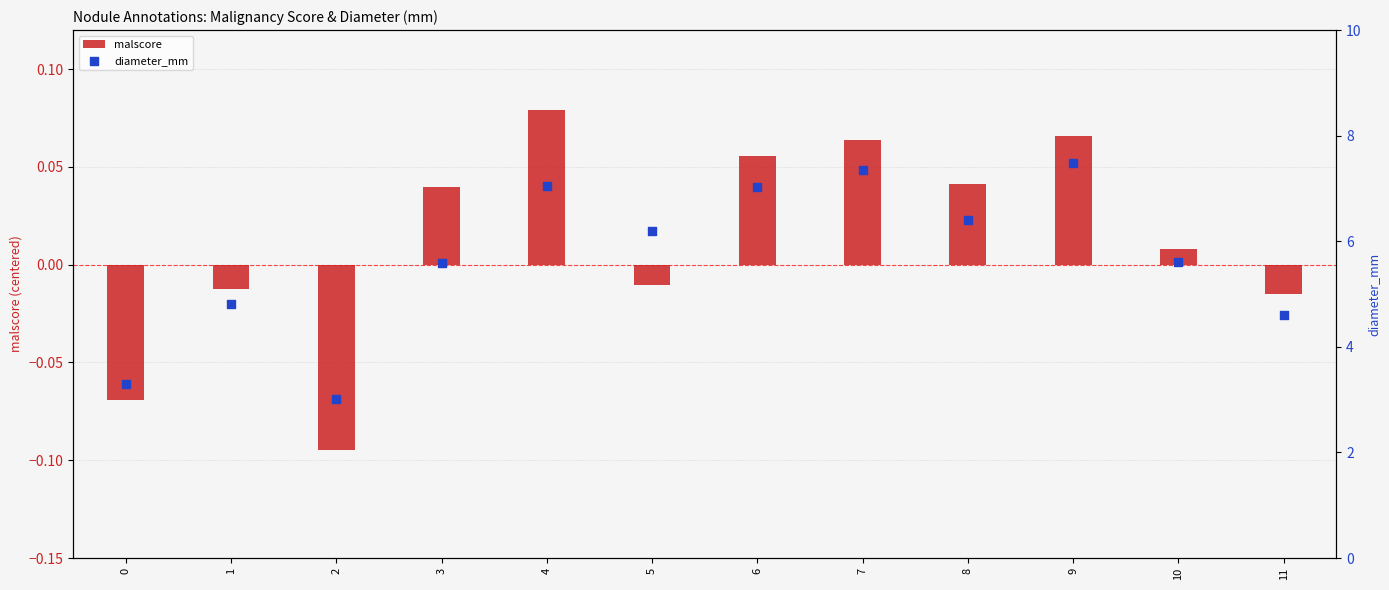

Which series contains the lowest Y value?

malscore